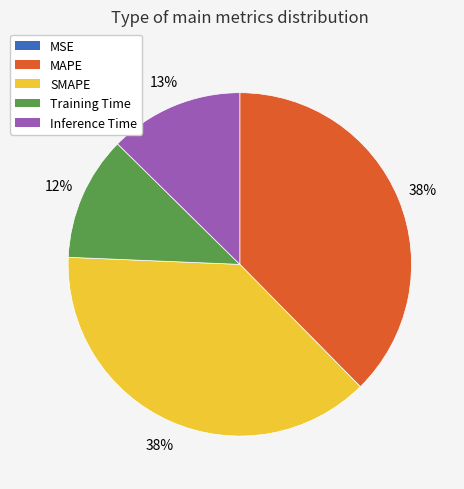

Is there a majority slice in this chart?

No